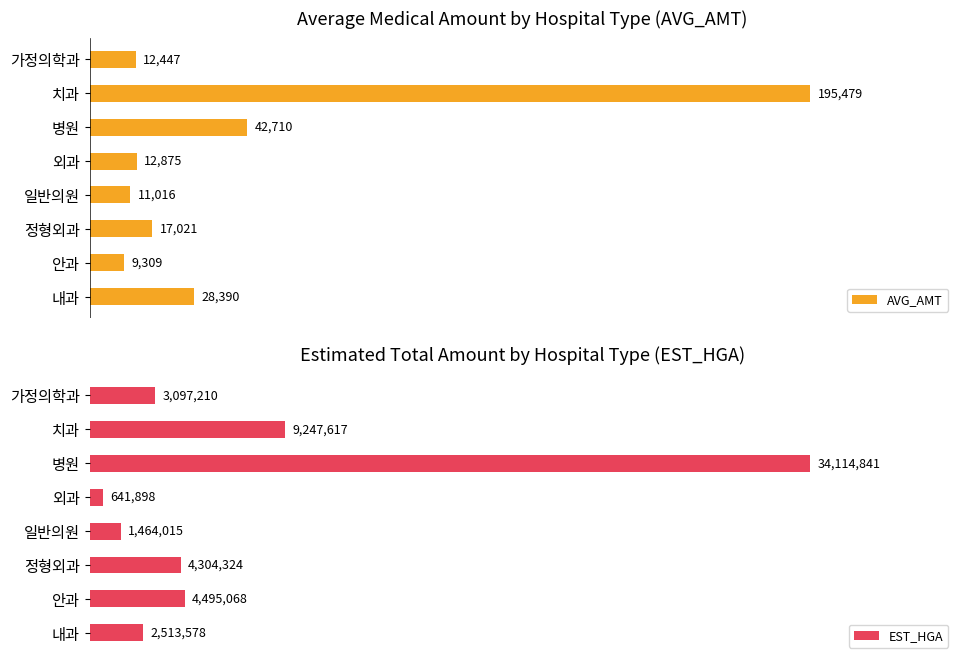

What is the difference between the highest and lowest values at 내과?

2485188